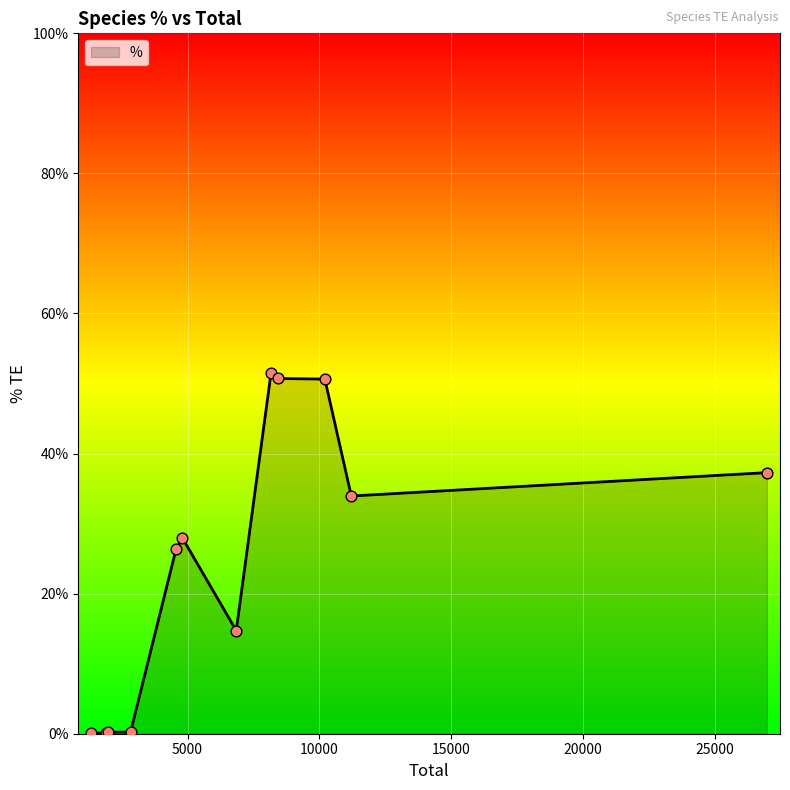

What is the greatest value displayed?

51.6